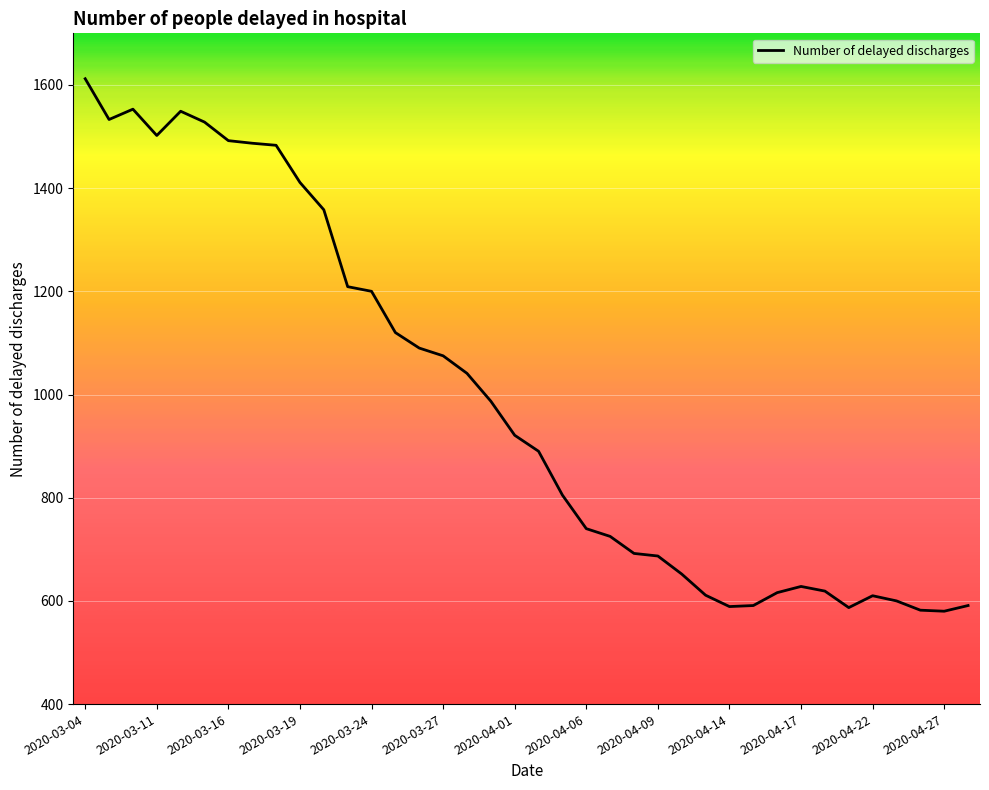

What is the difference between the maximum and second lowest values?

1030